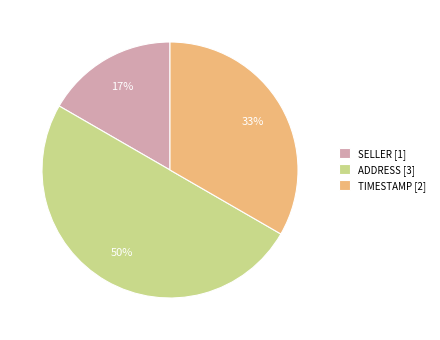

Is SELLER [1] the majority of the pie?

No